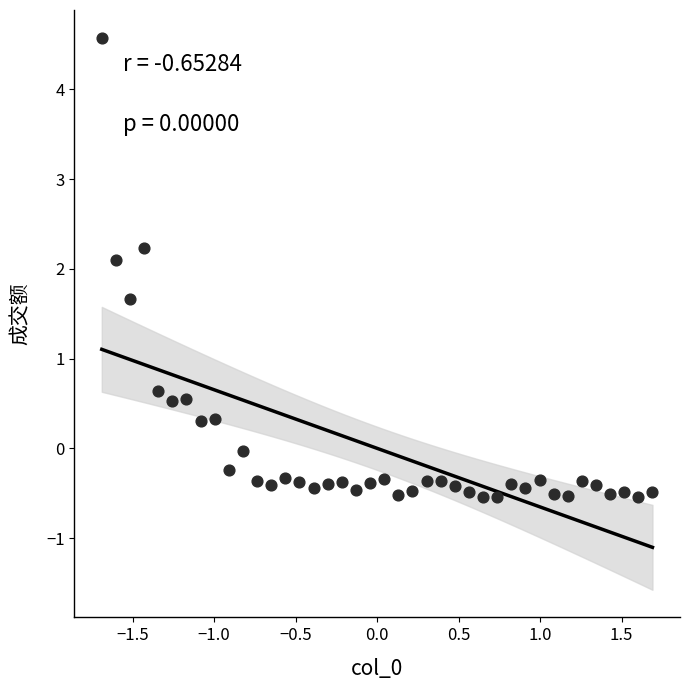

What is the range of X values (max minus min)?

3.4